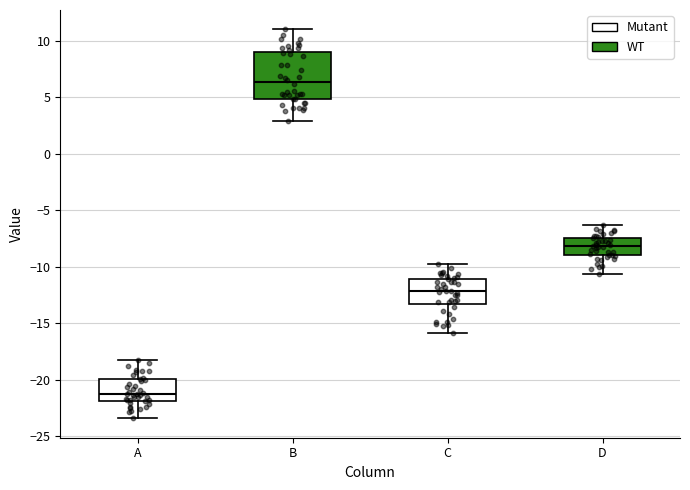

Which box's median line is the lowest?

A